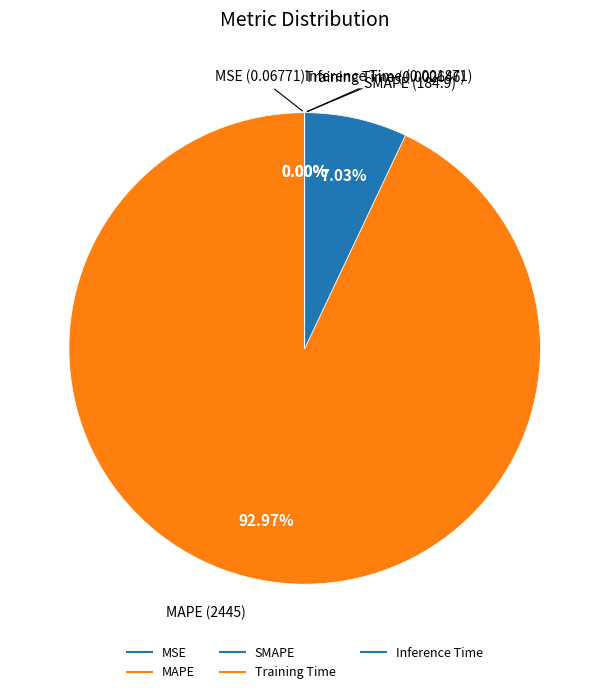

Is there a majority slice in this chart?

Yes